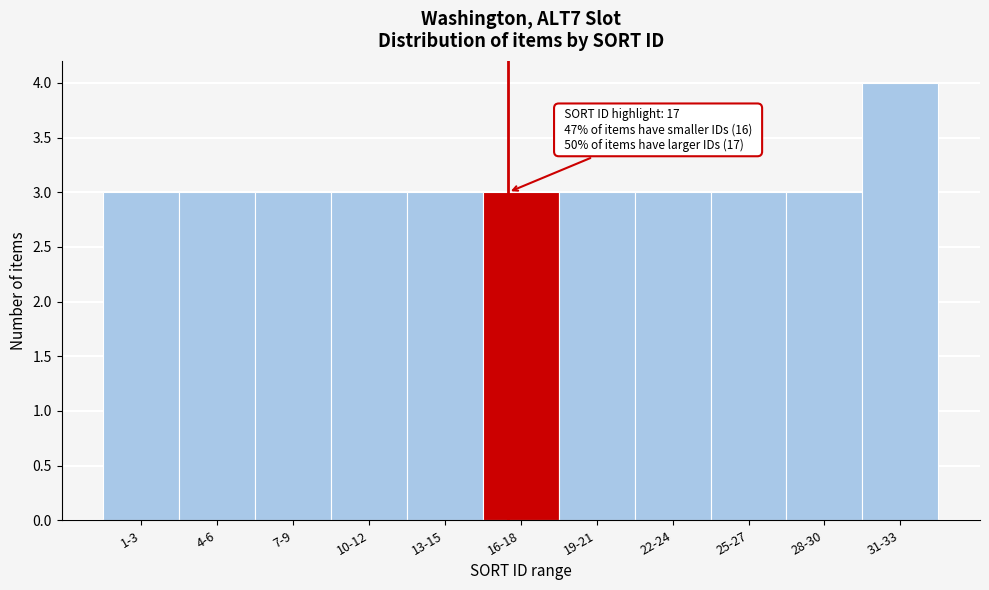

Reading left to right, extract all data points from this chart.

3	3	3	3	3	3	3	3	3	3	4